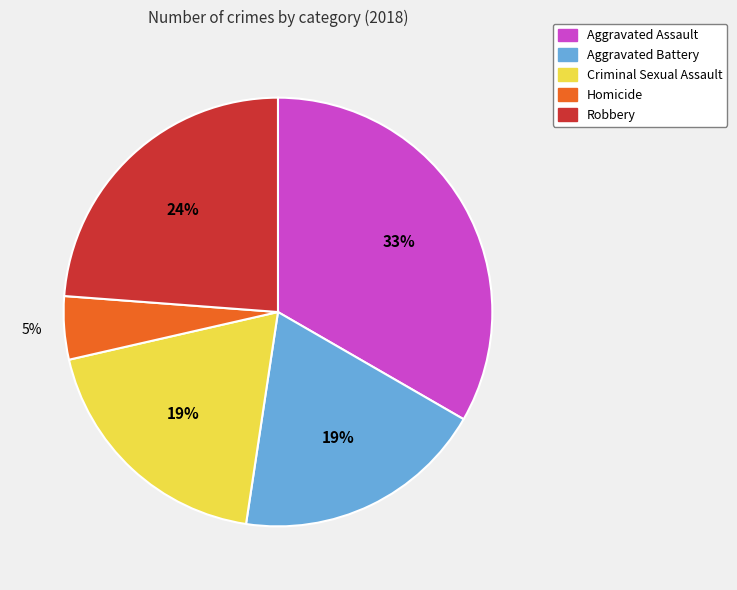

How many segments does this pie chart have?

5